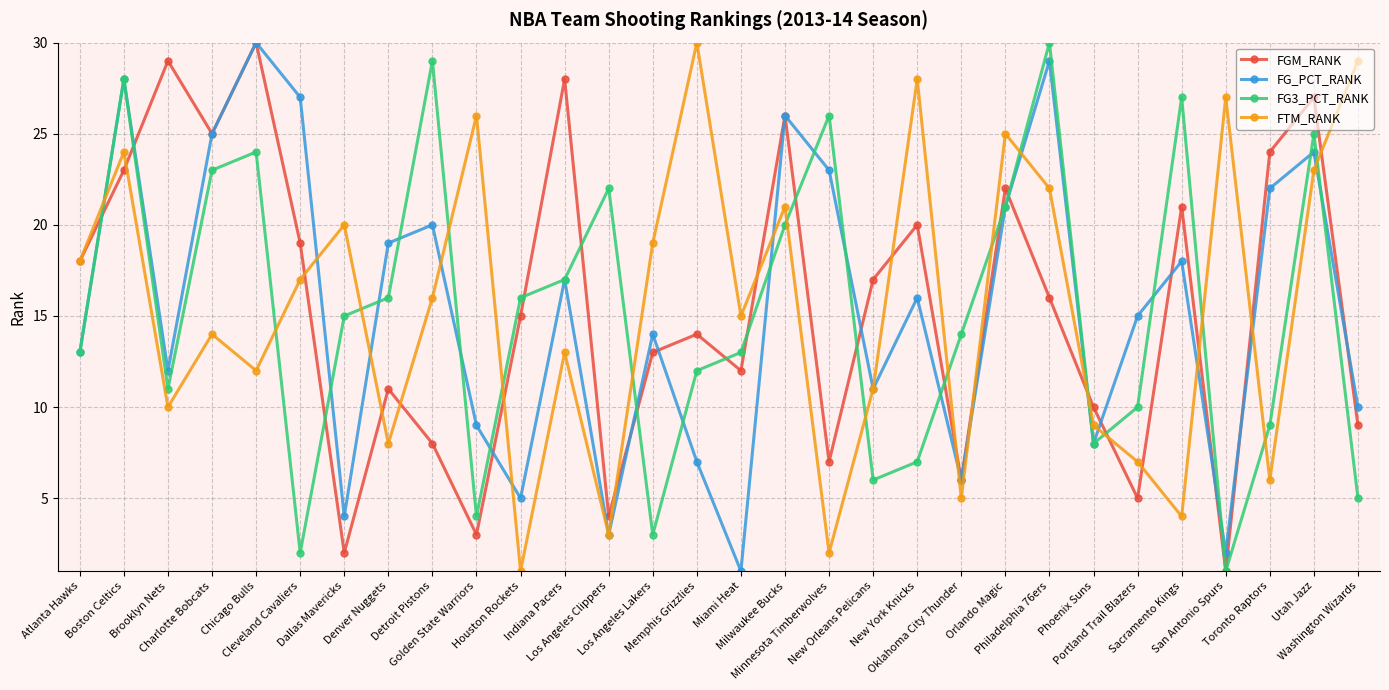

What is the value of the FG3_PCT_RANK point at the 16th from the left?

13